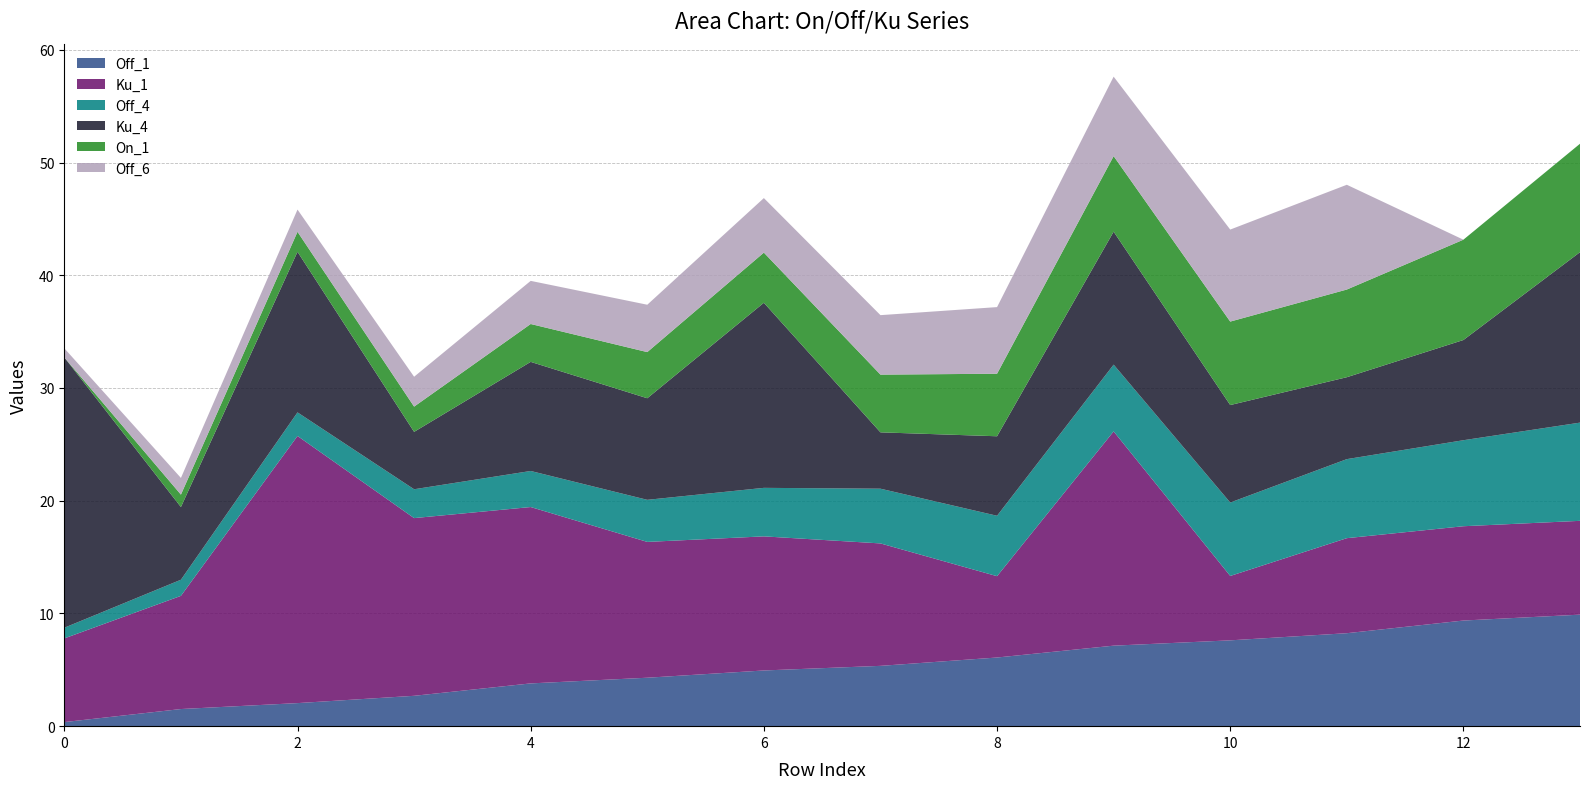

Reading right to left, what are all the values shown in this chart?

Off_1: 9.9	9.4	8.2	7.6	7.1	6.1	5.3	4.9	4.3	3.8	2.7	2.0	1.5	0.4
Ku_1: 8.3	8.4	8.4	5.7	19.0	7.2	10.9	11.9	12.0	15.6	15.8	23.7	10.0	7.4
Off_4: 8.7	7.6	7.0	6.5	5.9	5.4	4.9	4.3	3.7	3.2	2.6	2.1	1.4	0.9
Ku_4: 15.1	8.9	7.3	8.6	11.8	7.1	5.0	16.4	9.0	9.7	5.1	14.2	6.4	24.0
On_1: 9.6	8.9	7.8	7.4	6.7	5.5	5.1	4.4	4.1	3.4	2.2	1.8	1.1	0.0
Off_6: 0.0	0.0	9.3	8.2	7.0	5.9	5.3	4.8	4.2	3.8	2.7	2.0	1.5	0.8